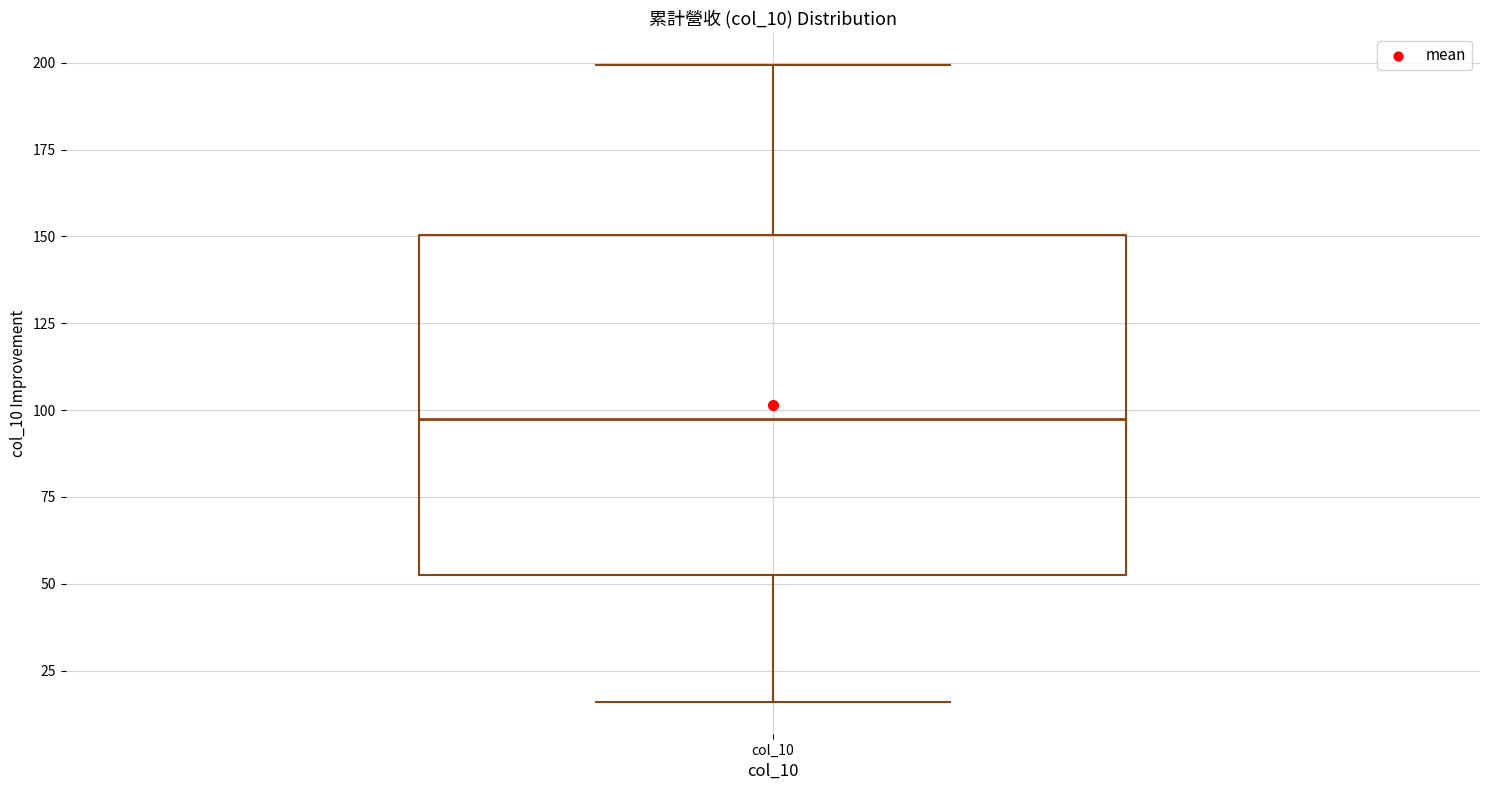

Where does the upper whisker of the box for col_10 end on the y-axis? The values are not printed on the chart, so give them approximately, as read against the axis.

200